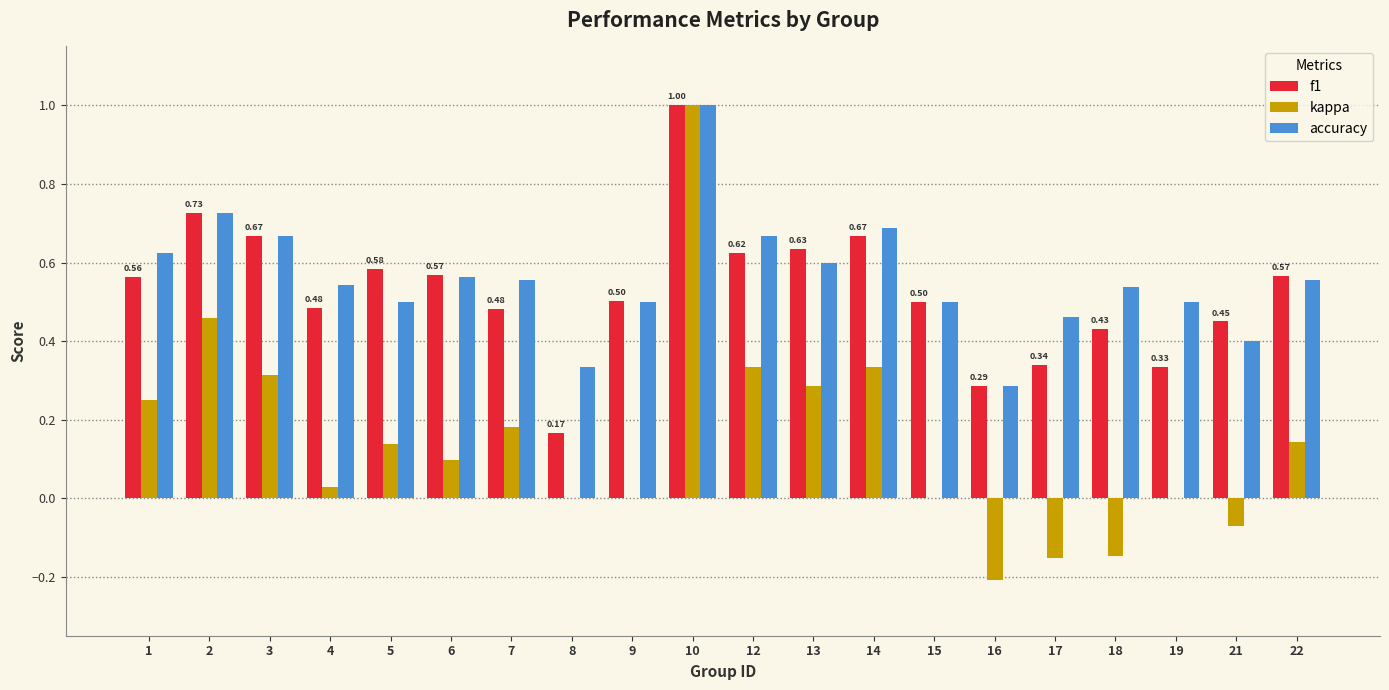

What is the sum of all f1 values?

10.6